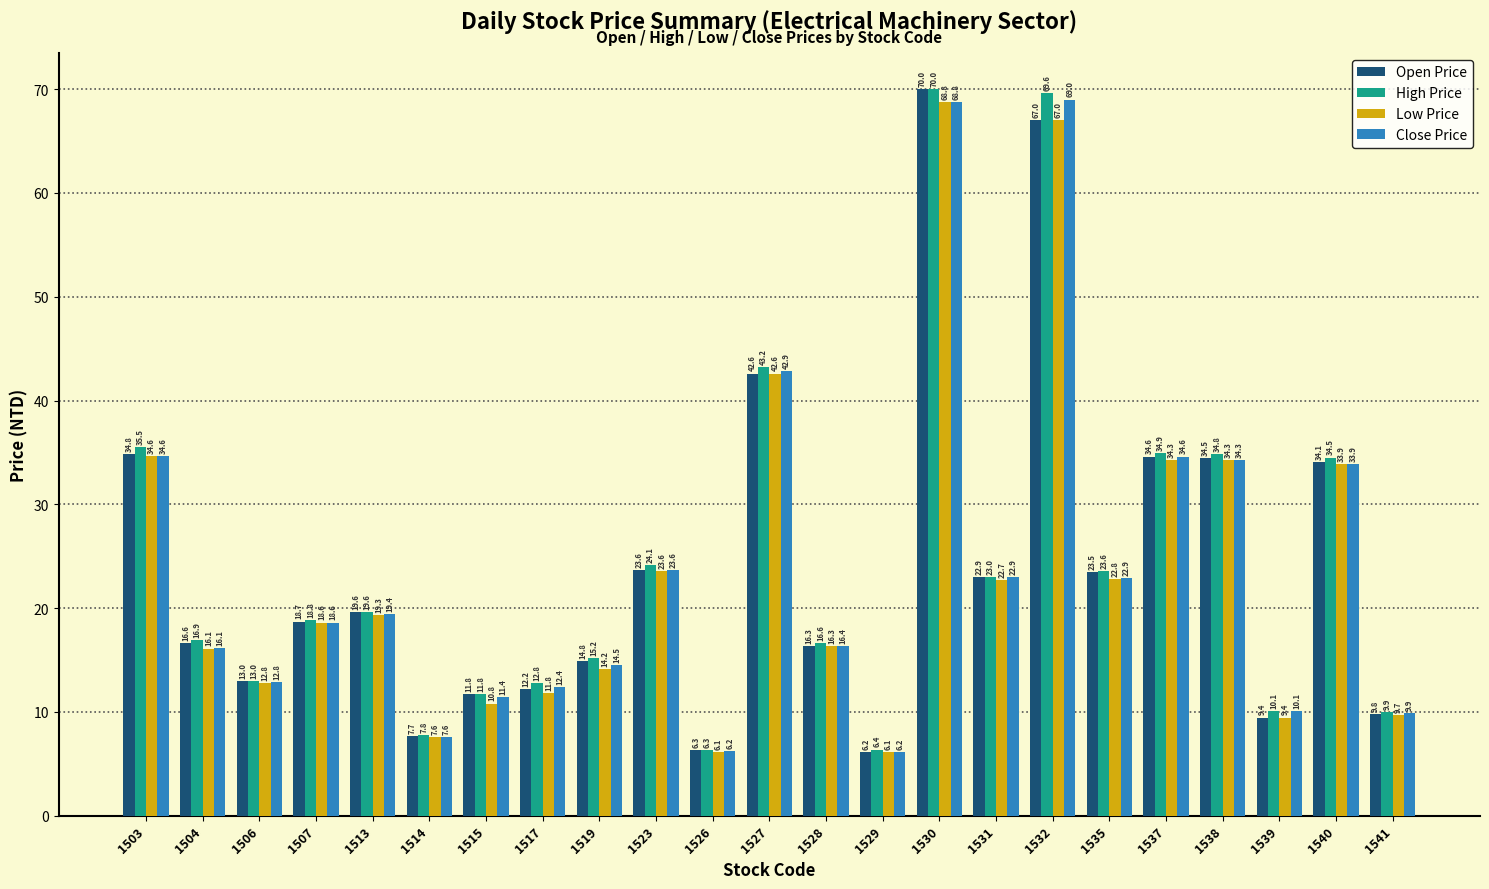

What is the average value of the High Price series?

24.3